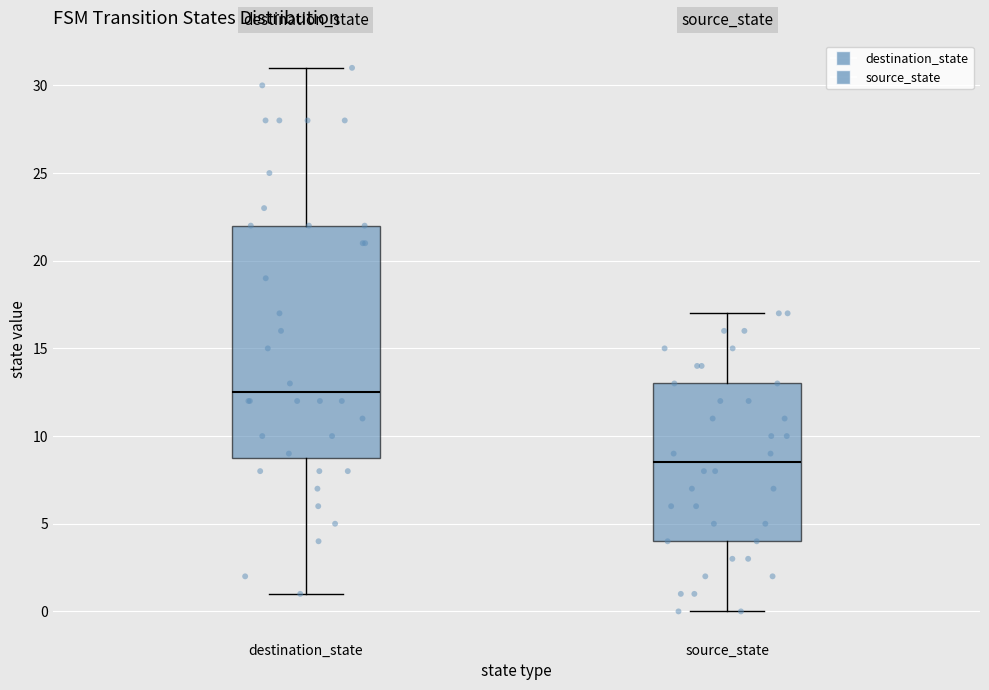

Where does the lower whisker of the box for source_state end on the y-axis? The values are not printed on the chart, so give them approximately, as read against the axis.

0.0